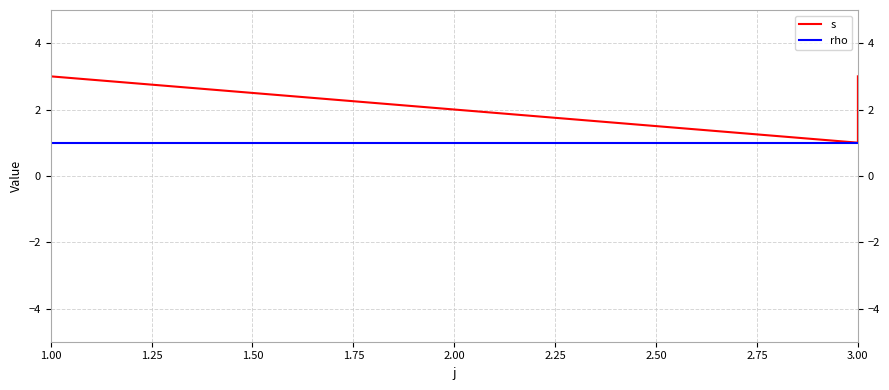

Is it true that s equals 3 at 1.00?

True